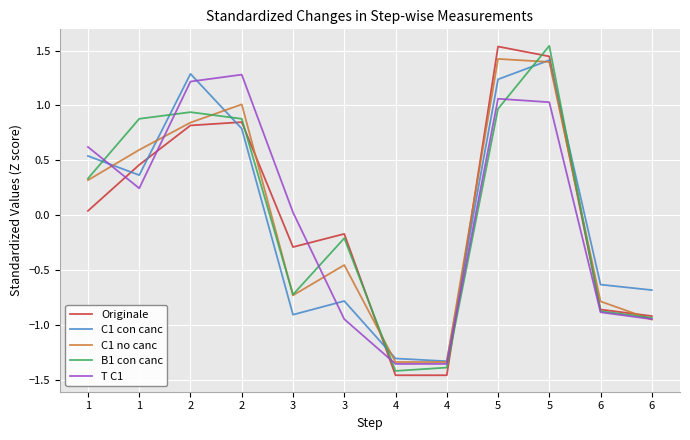

What is the greatest value displayed?

1.5